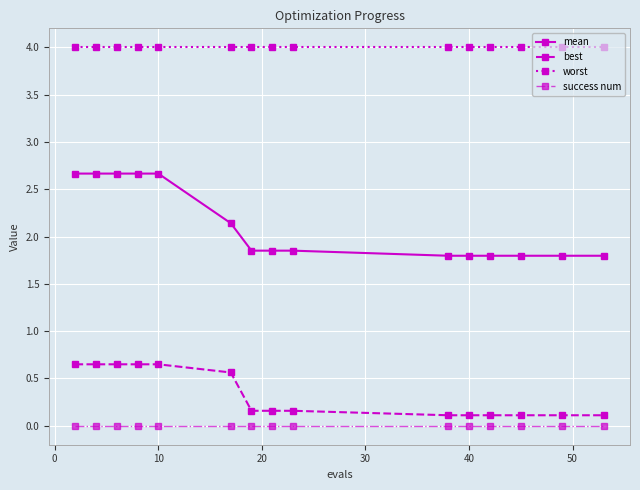

List the series in order of their peak value, lowest first.

success num, best, mean, worst